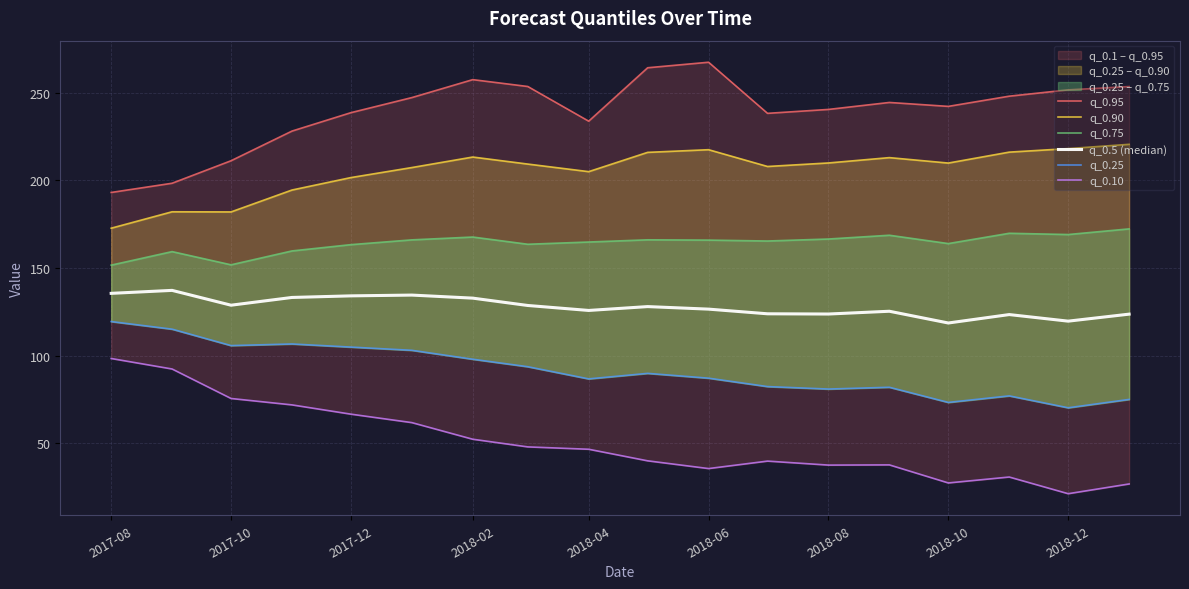

Is this an area chart (filled region under the line)?

No